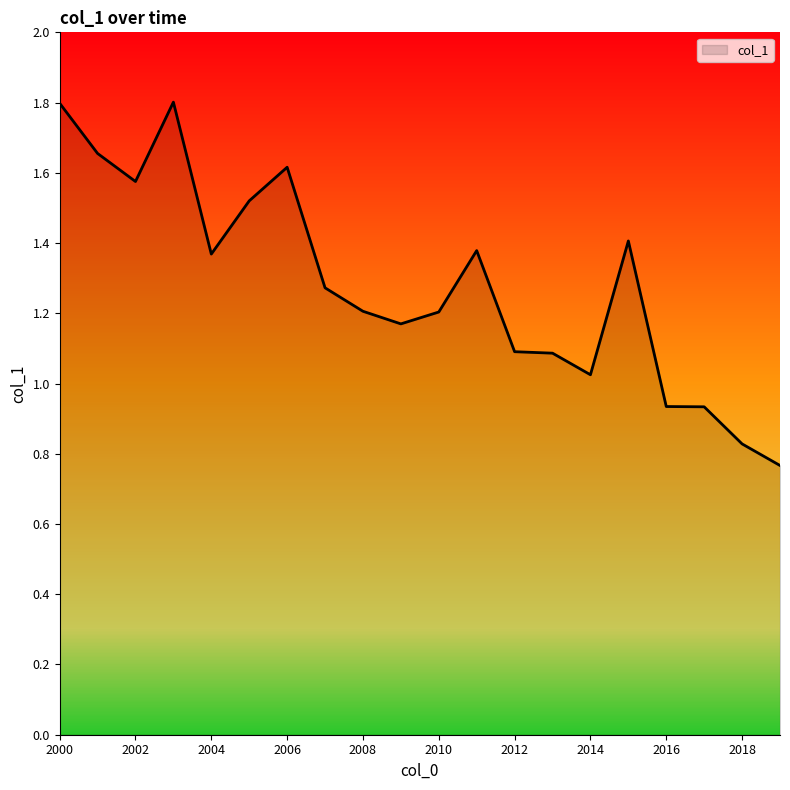

Does the chart display data point markers on the line(s)?

No